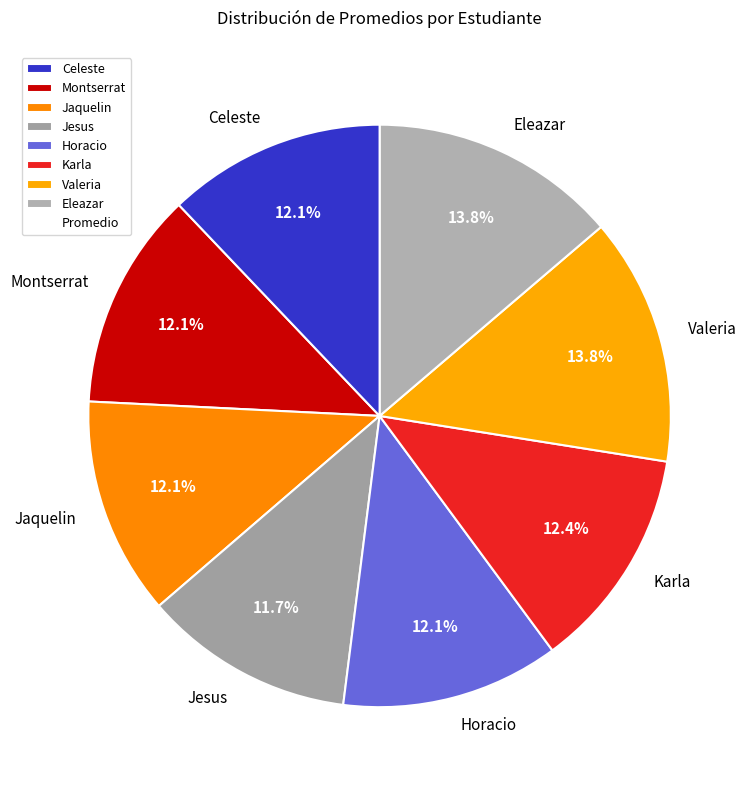

Do Valeria and Montserrat together represent more than half of the pie?

No